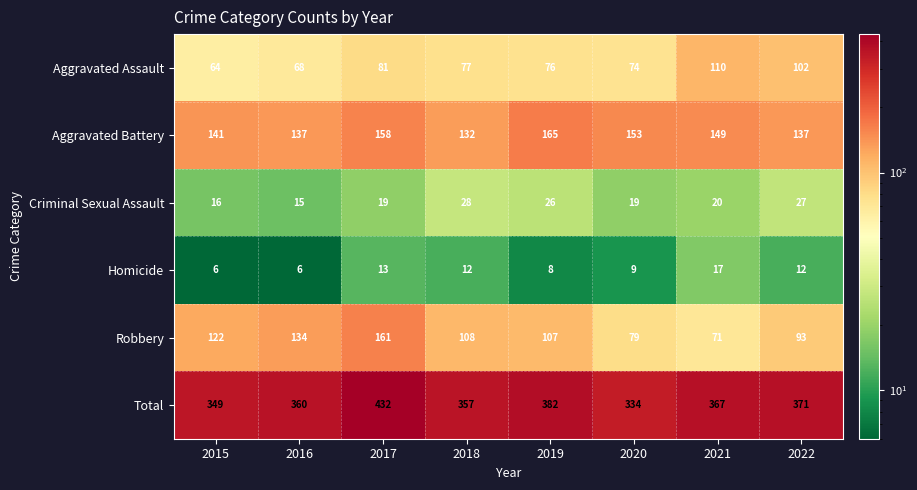

What is the minimum value shown in the chart?

6